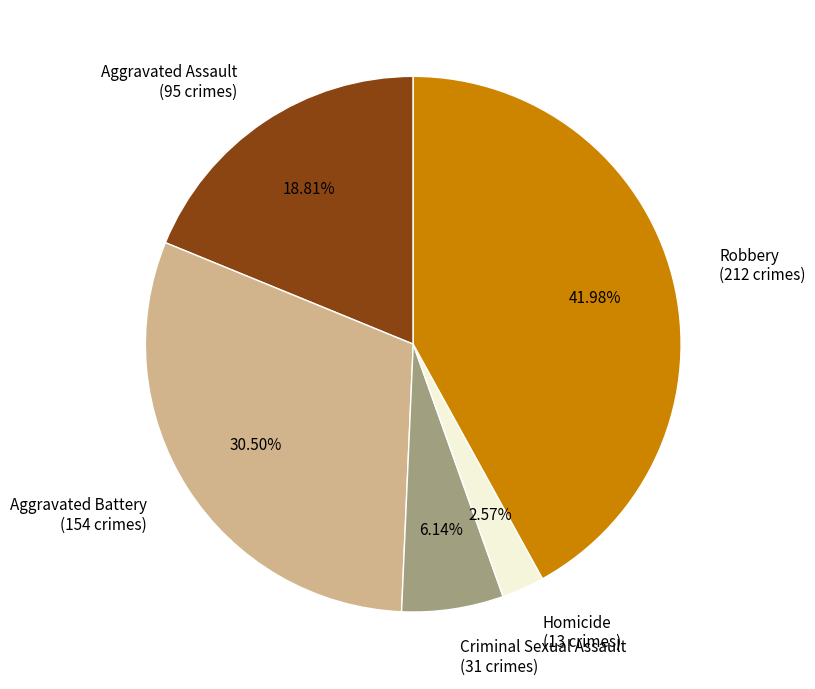

Rank the categories by value from highest to lowest.

Robbery, Aggravated Battery, Aggravated Assault, Criminal Sexual Assault, Homicide